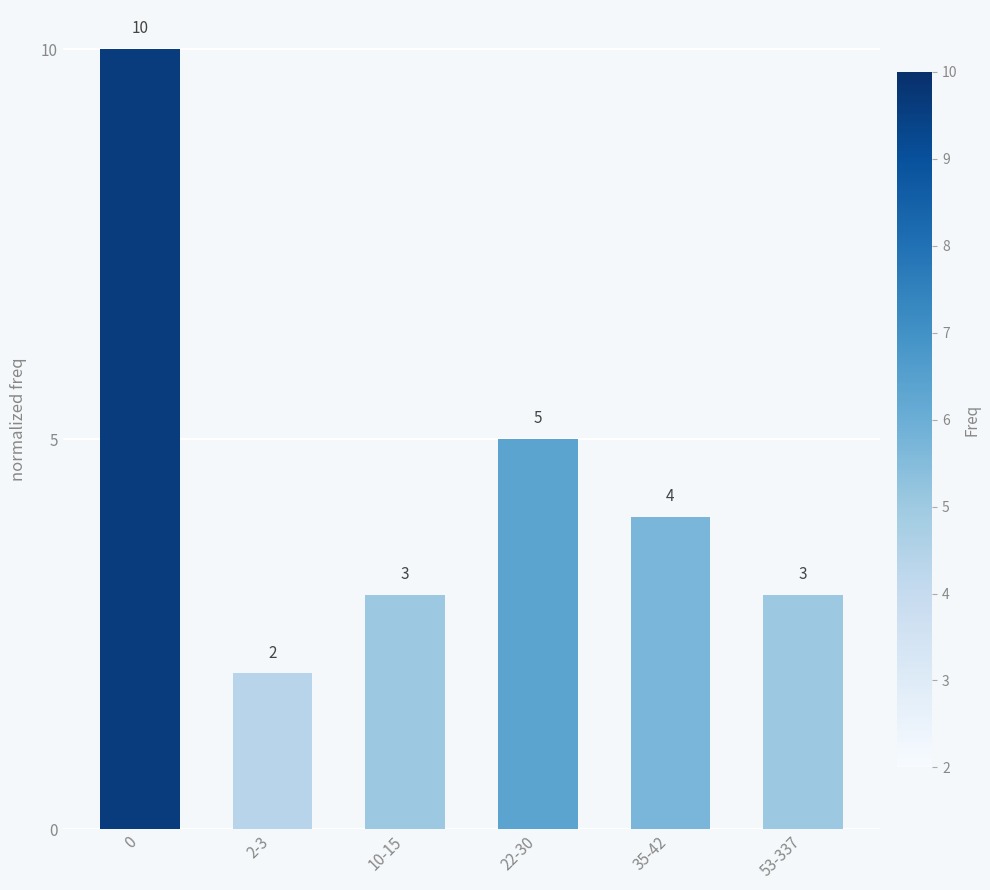

Is it true that the value at 0 is 10?

True